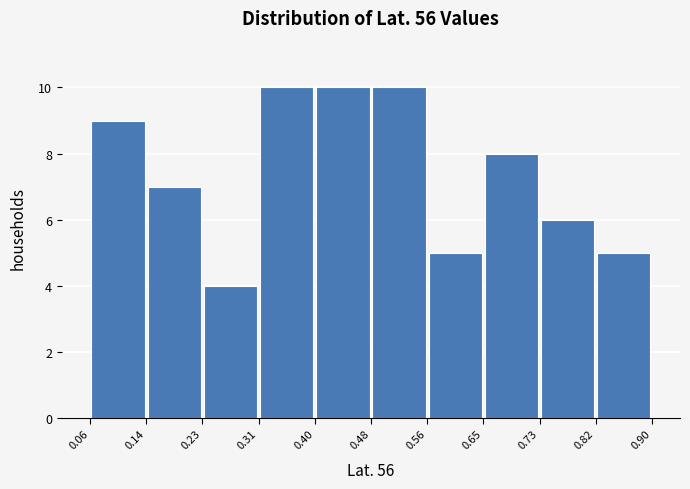

What is the height of the bar covering 0.73 to 0.82 on the x-axis? The values are not printed on the chart, so give them approximately, as read against the axis.

6